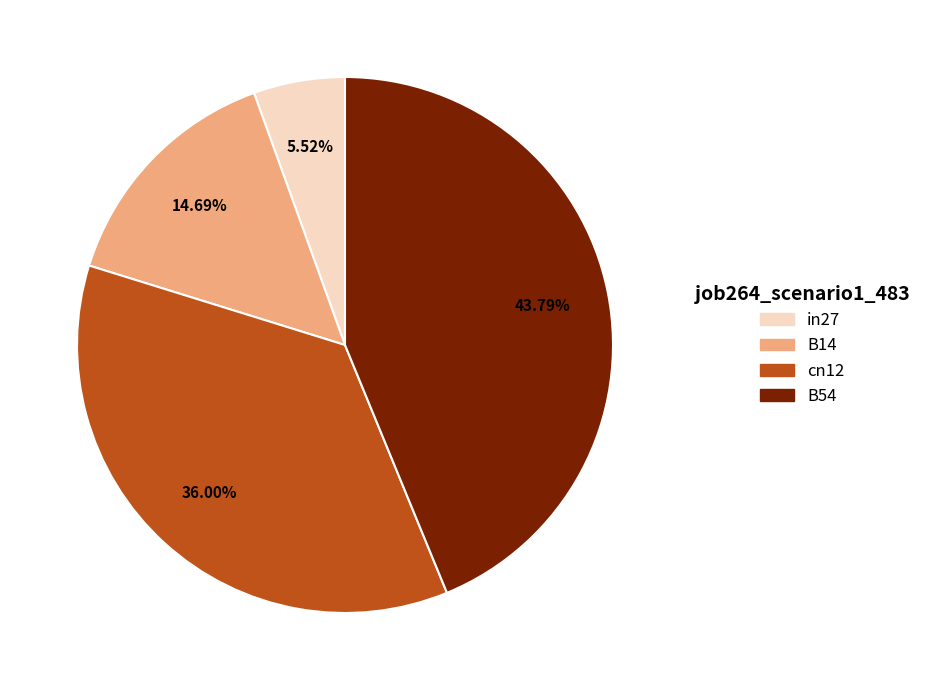

Does any single category account for the majority?

No